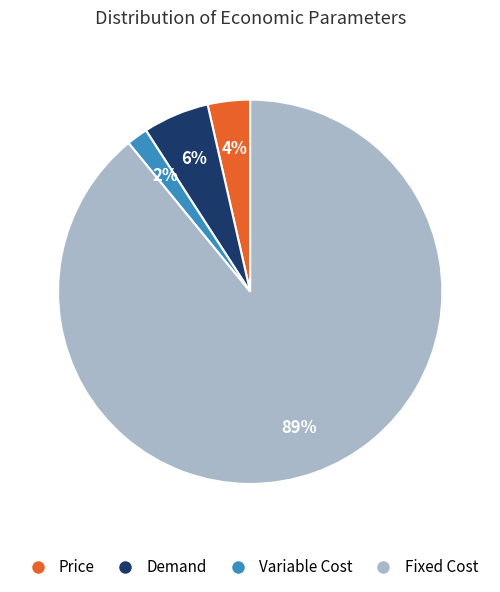

Which has a higher value, Variable Cost or Price?

Price